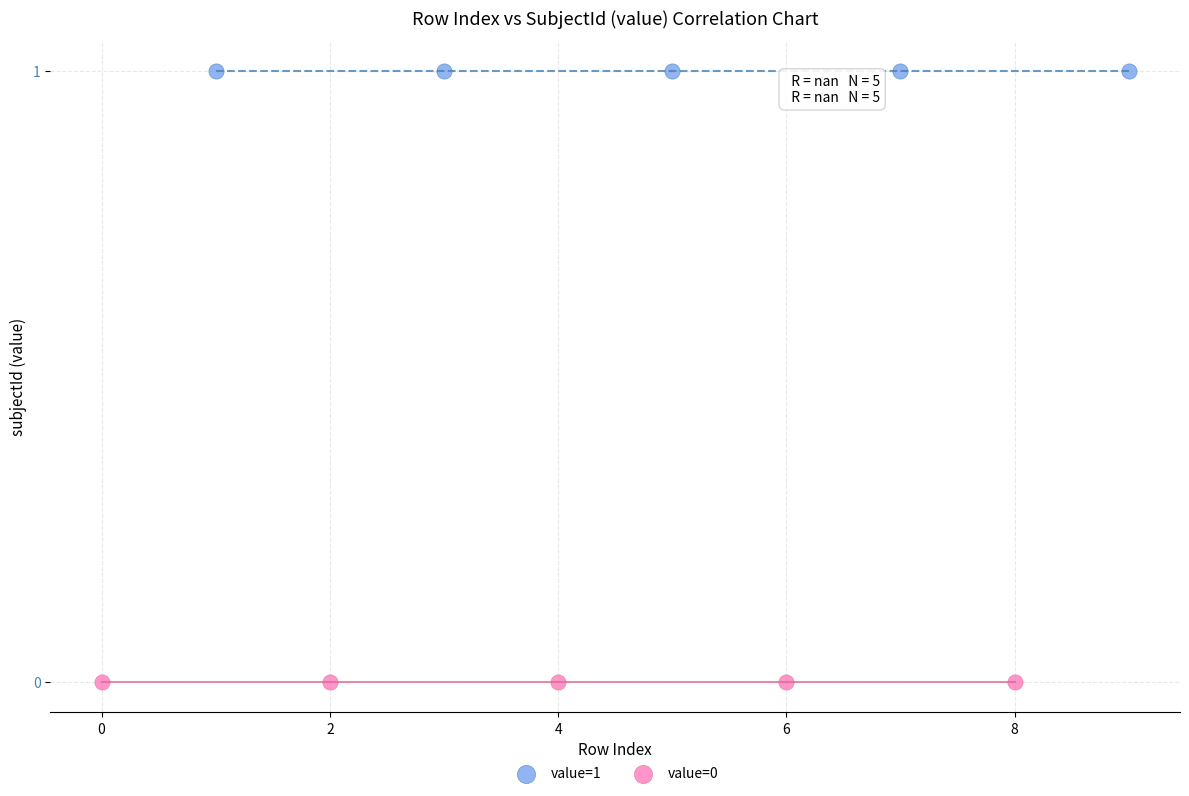

Which series contains the lowest Y value?

value=0